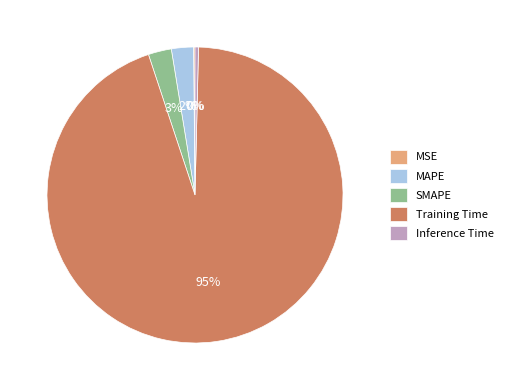

Is it true that Training Time is 95% of the pie?

True